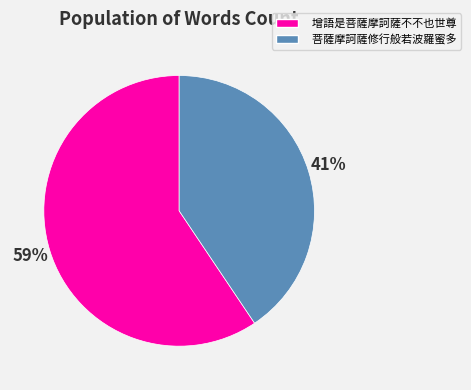

How many slices are in this pie chart?

2